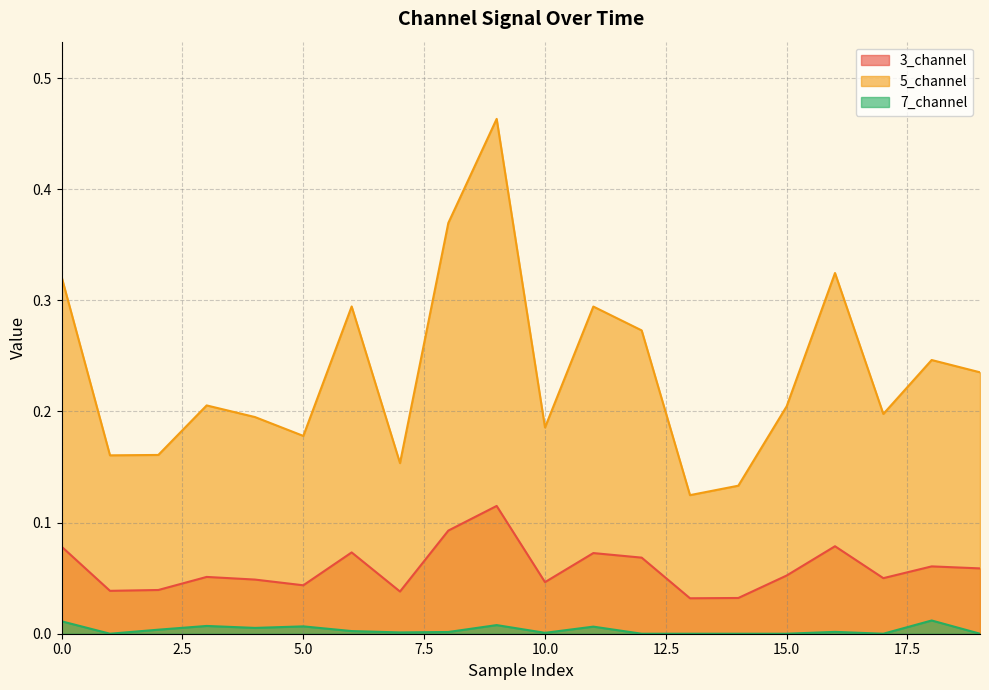

True or false: 5_channel and 3_channel cross at least once.

False